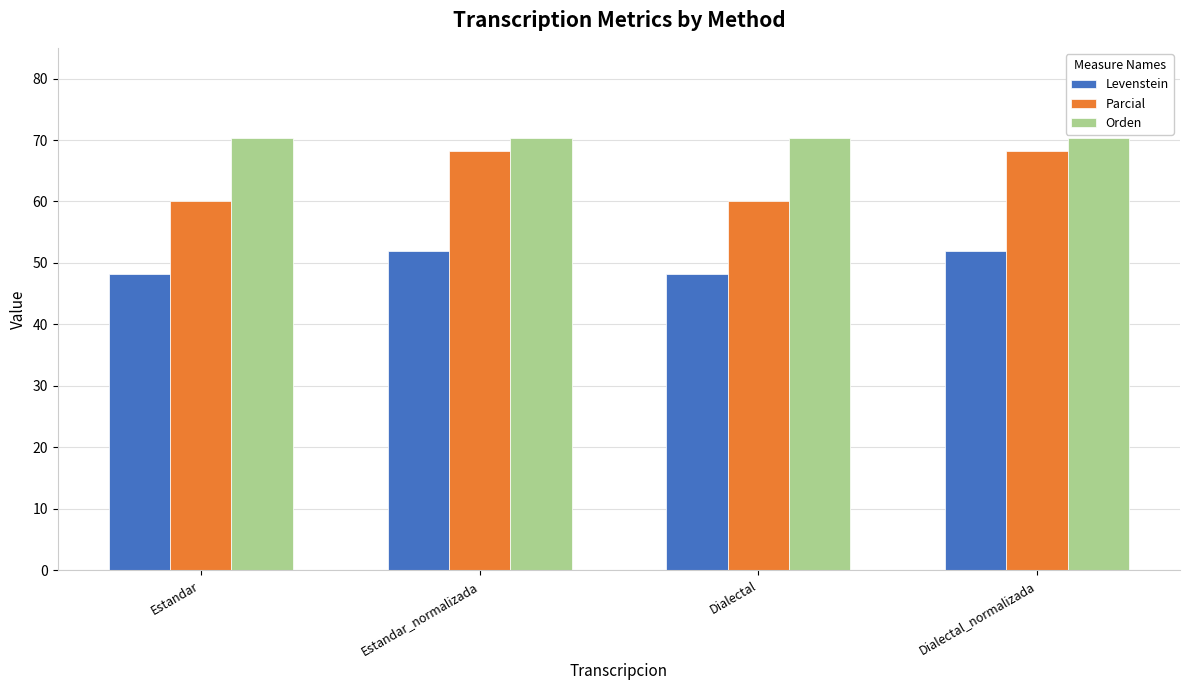

How many series are shown in this chart?

3